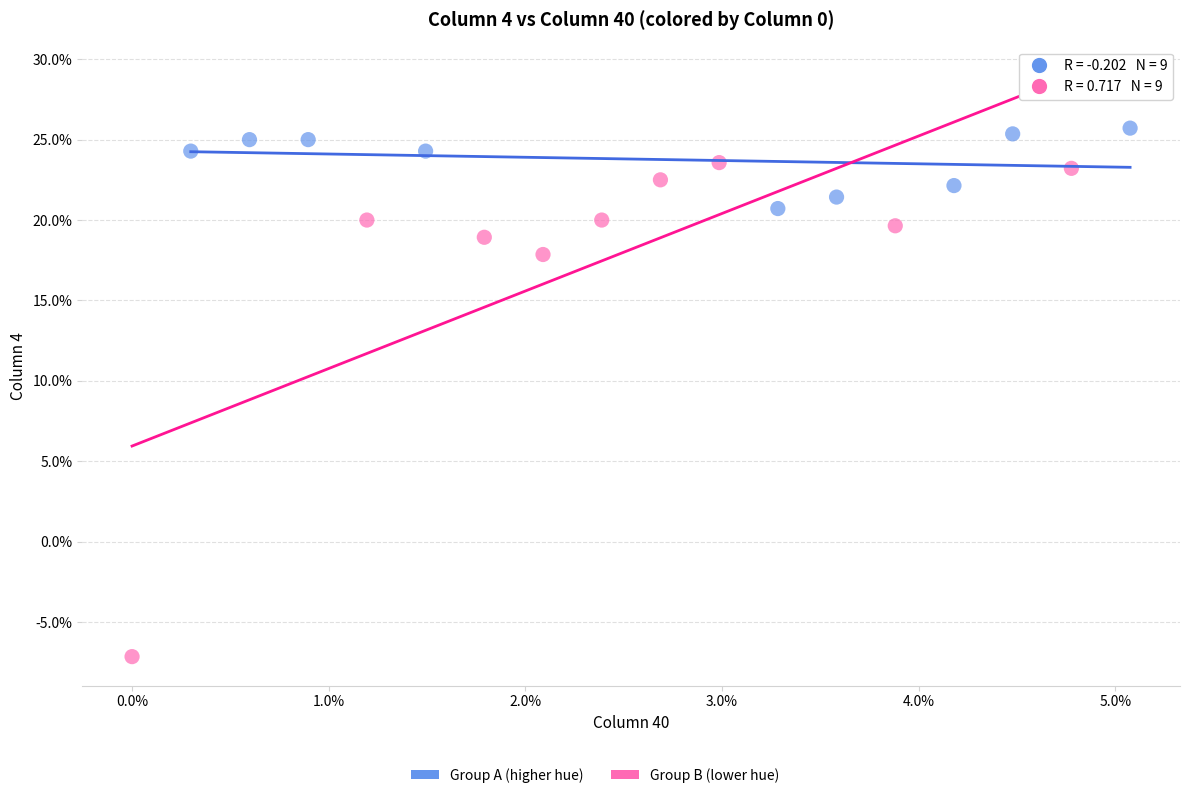

Which series reaches the minimum Y coordinate?

Group B (lower hue)